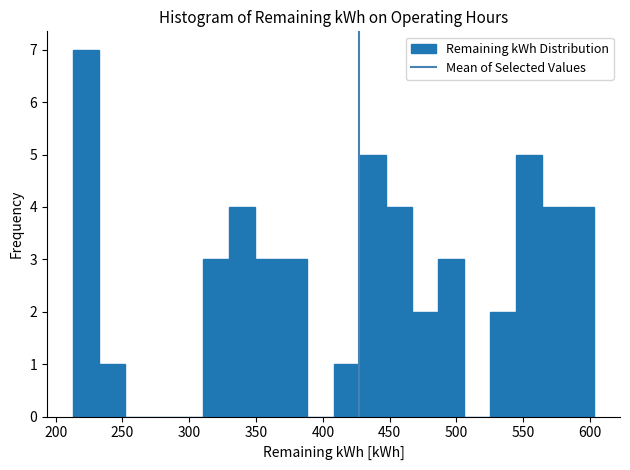

Read against the x-axis, roughly where is the centre of the tallest bar?

225